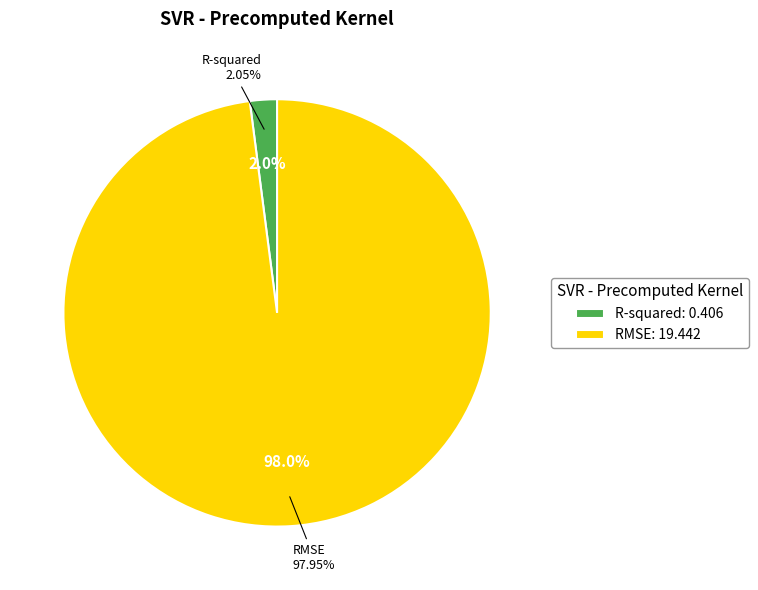

Which slice is the smallest?

R-squared